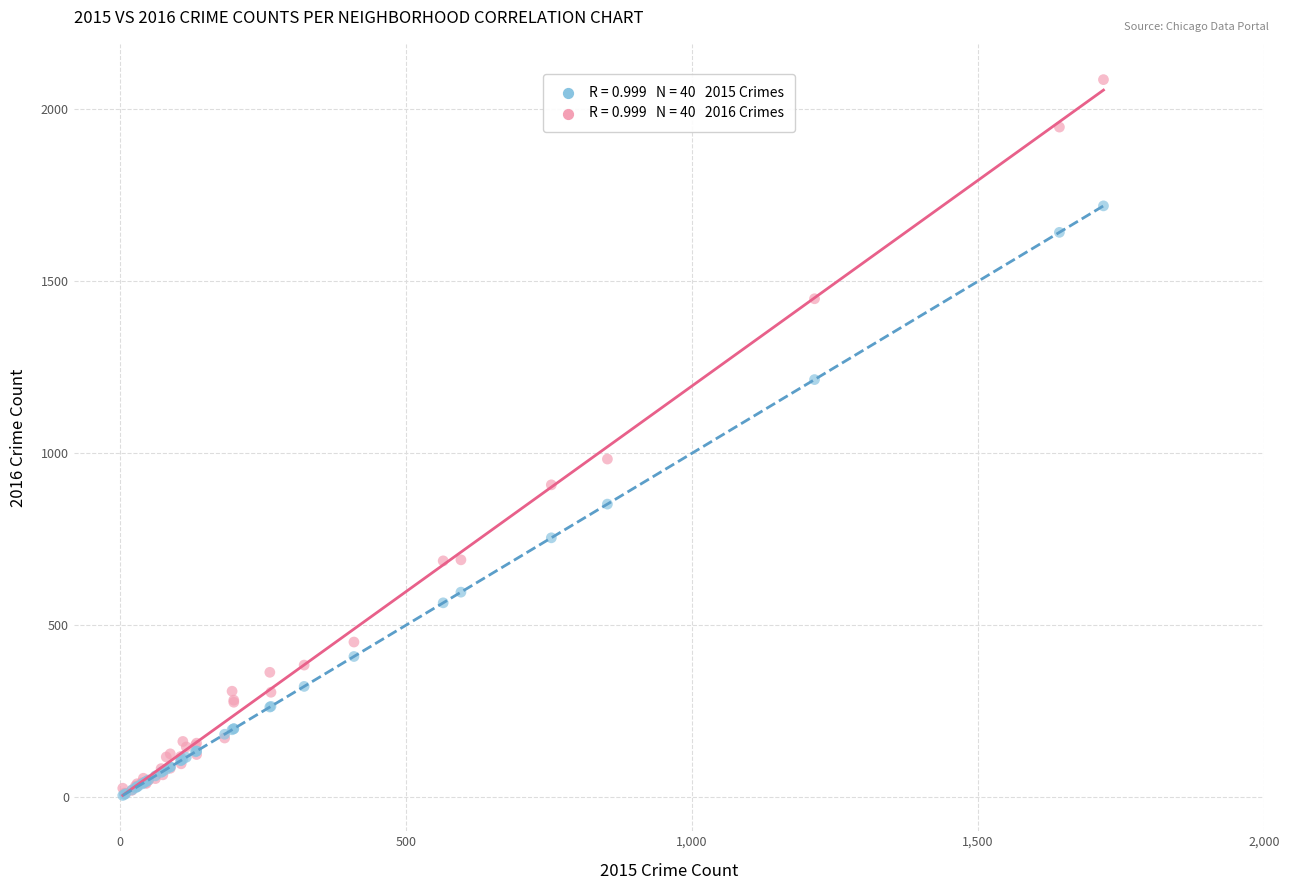

Across all series, what Y value is closest to 1045?

983